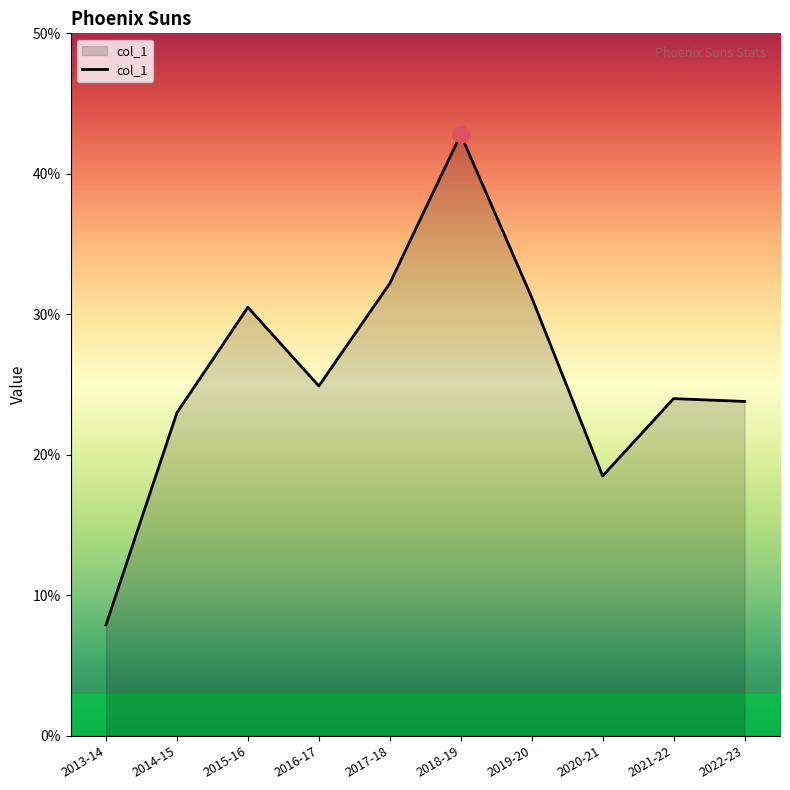

What value does the data have at 2017-18?

32.2